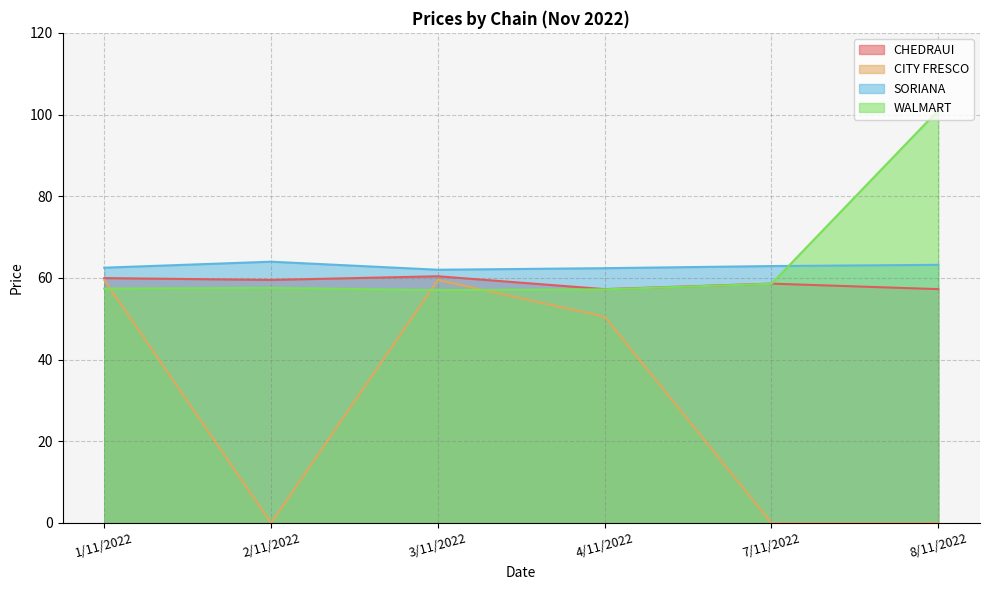

Where is the first local maximum for SORIANA?

2/11/2022